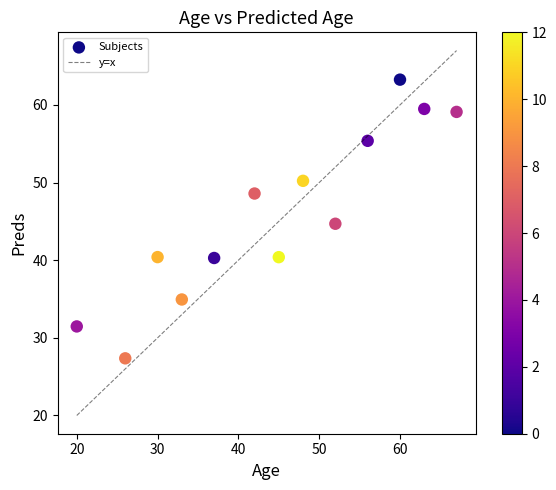

What is the range of Y values (max minus min)?

35.9